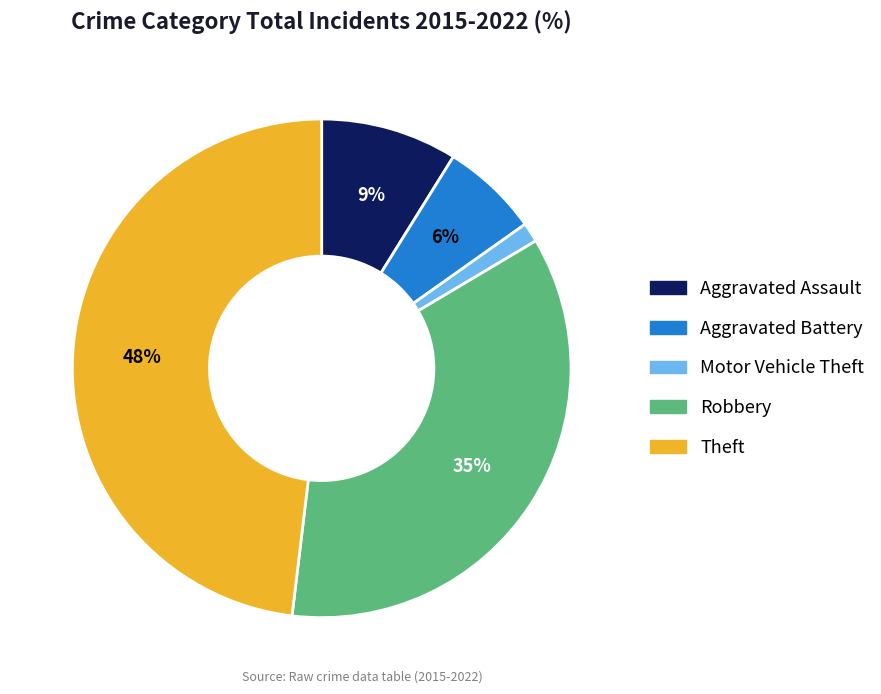

Do Motor Vehicle Theft and Aggravated Battery together represent more than half of the pie?

No